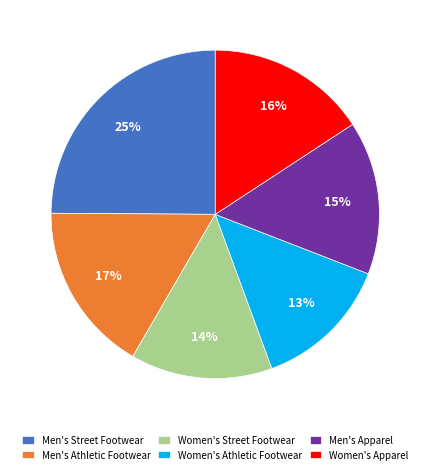

Does Men's Athletic Footwear account for over 50% of the chart?

No